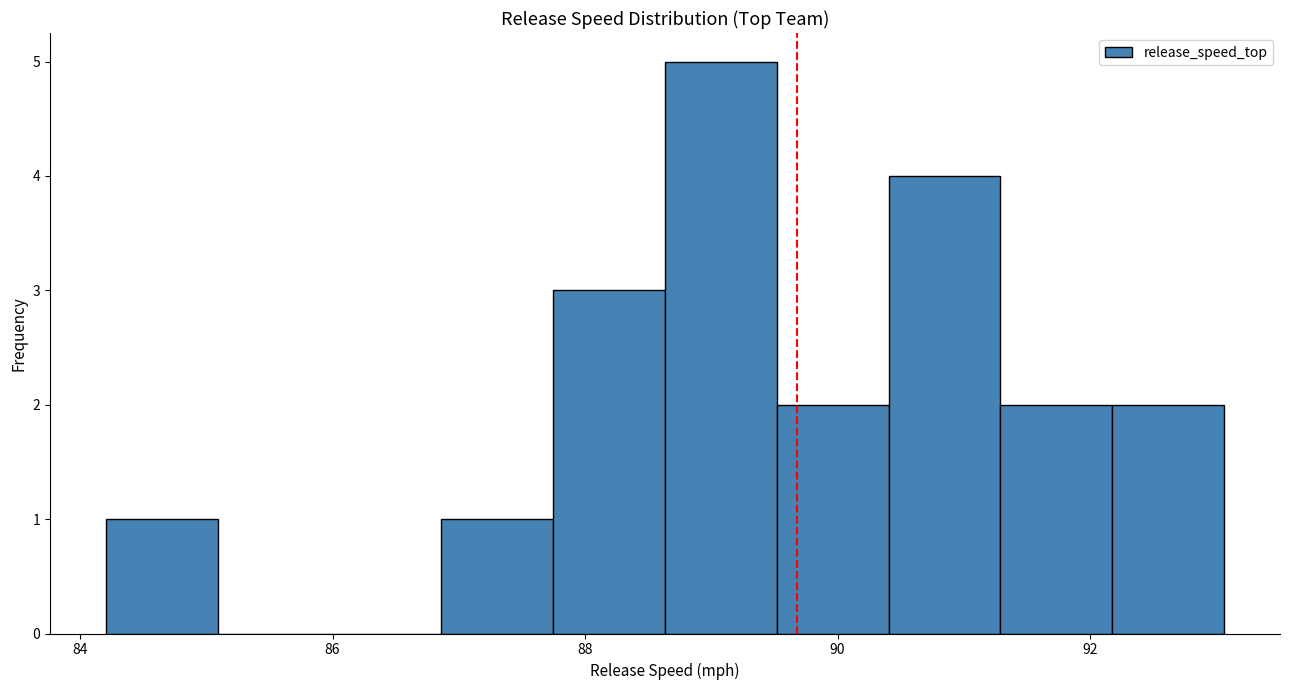

Reading left to right, list every bar in this chart as the range it spans on the x-axis followed by its height. Neither the bar edges nor the heights are printed on the chart, so give them approximately, as read against the axes.

84.2 to 85.0: 1
85.0 to 86.0: 0
86.0 to 86.8: 0
86.8 to 87.8: 1
87.8 to 88.6: 3
88.6 to 89.6: 5
89.6 to 90.4: 2
90.4 to 91.2: 4
91.2 to 92.2: 2
92.2 to 93.0: 2